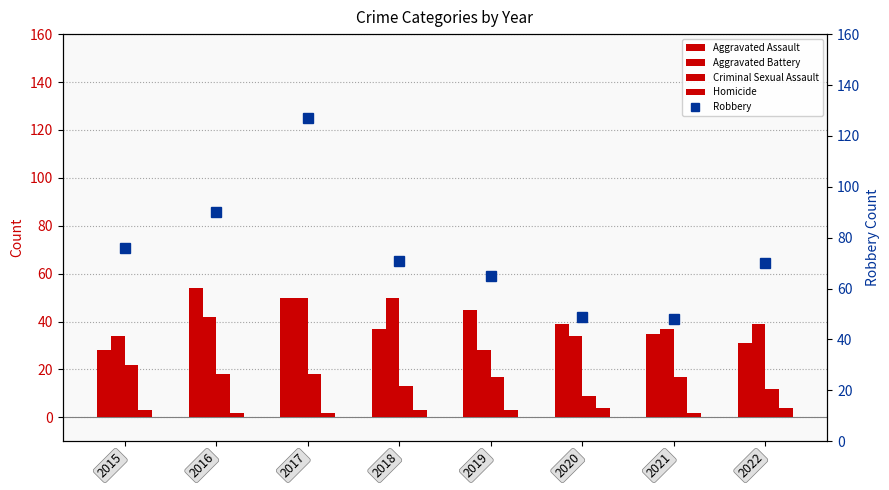

Which series has the largest total across all categories?

Robbery